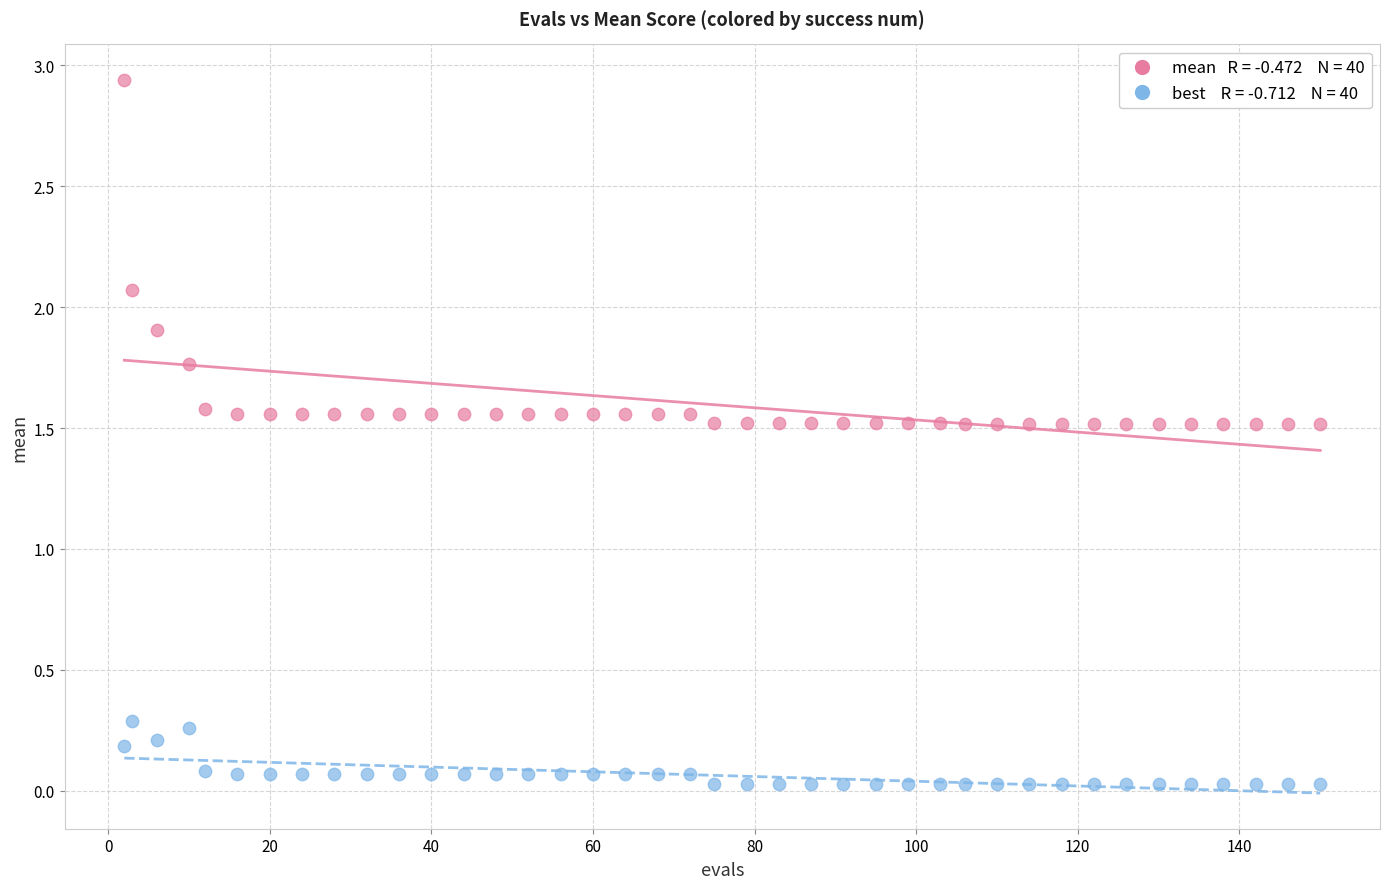

Across all data points, what is the range of X values (max minus min)?

148.0